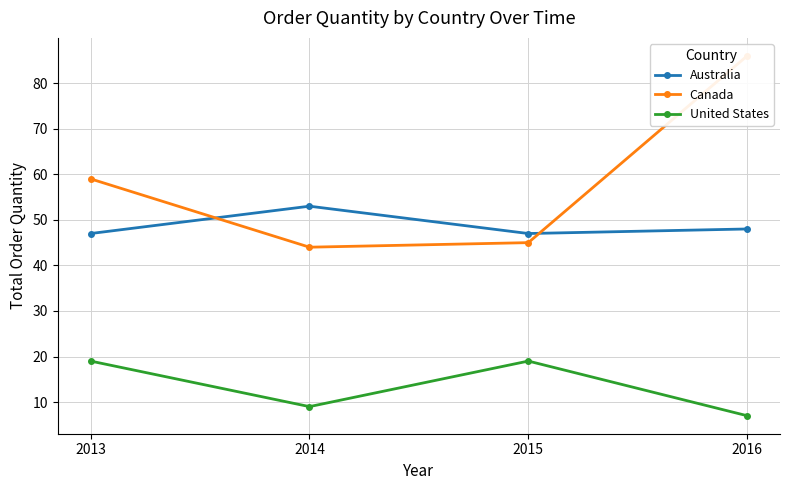

What is the value of the Australia point at the 1st from the left?

47